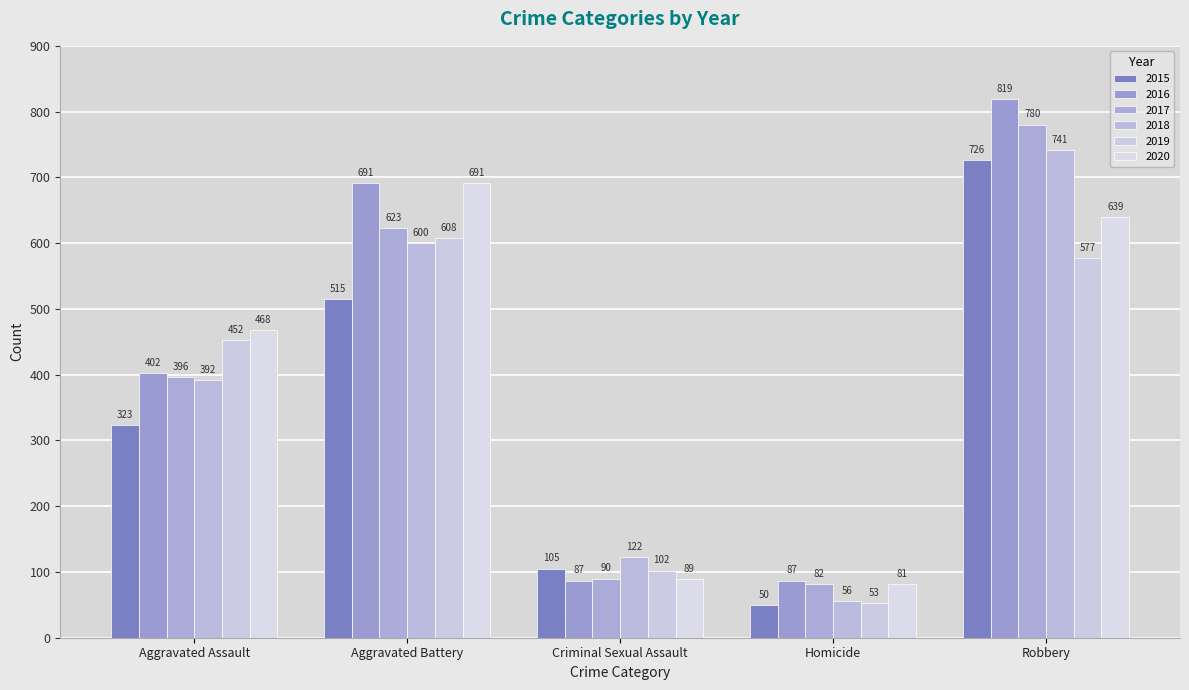

What are all the series names shown in the legend?

2015, 2016, 2017, 2018, 2019, 2020